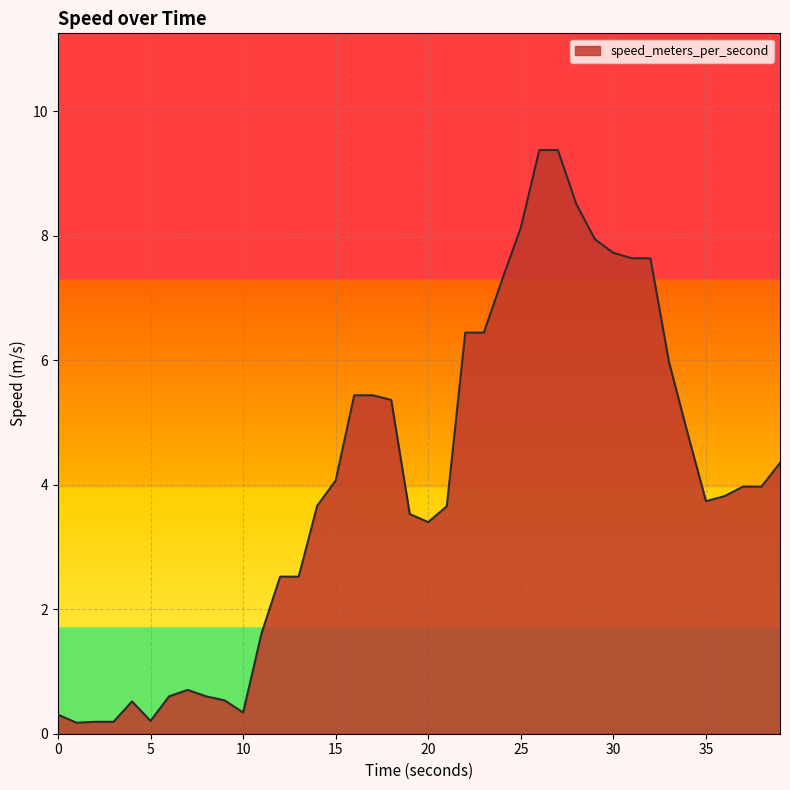

What is the greatest value displayed?

9.4